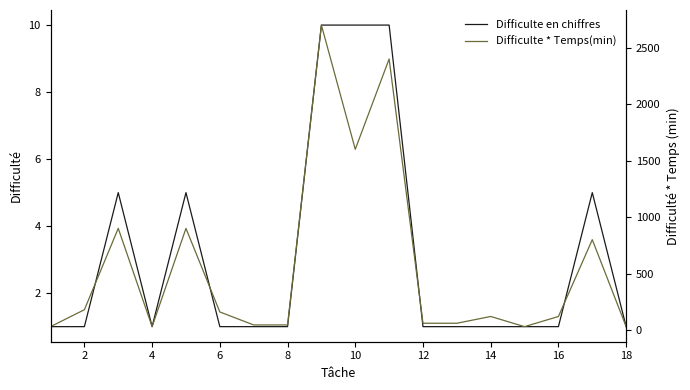

Where does the Difficulte * Temps(min) series first go above 120?

2